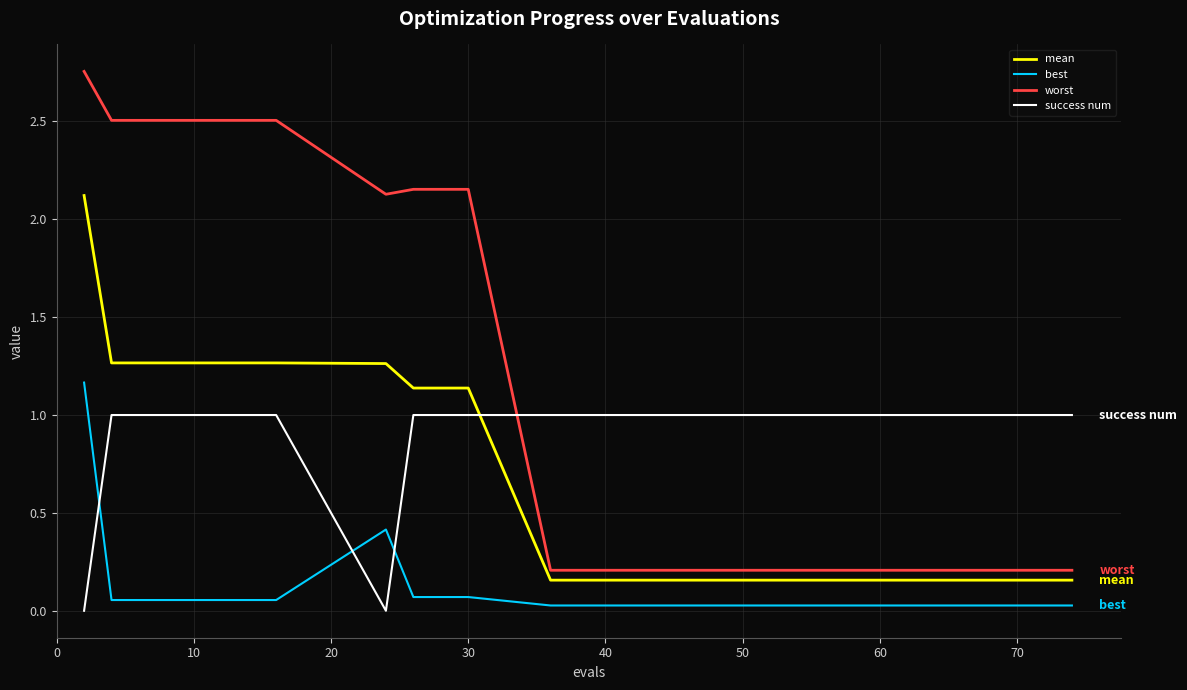

Which series has the largest range (max minus min)?

worst